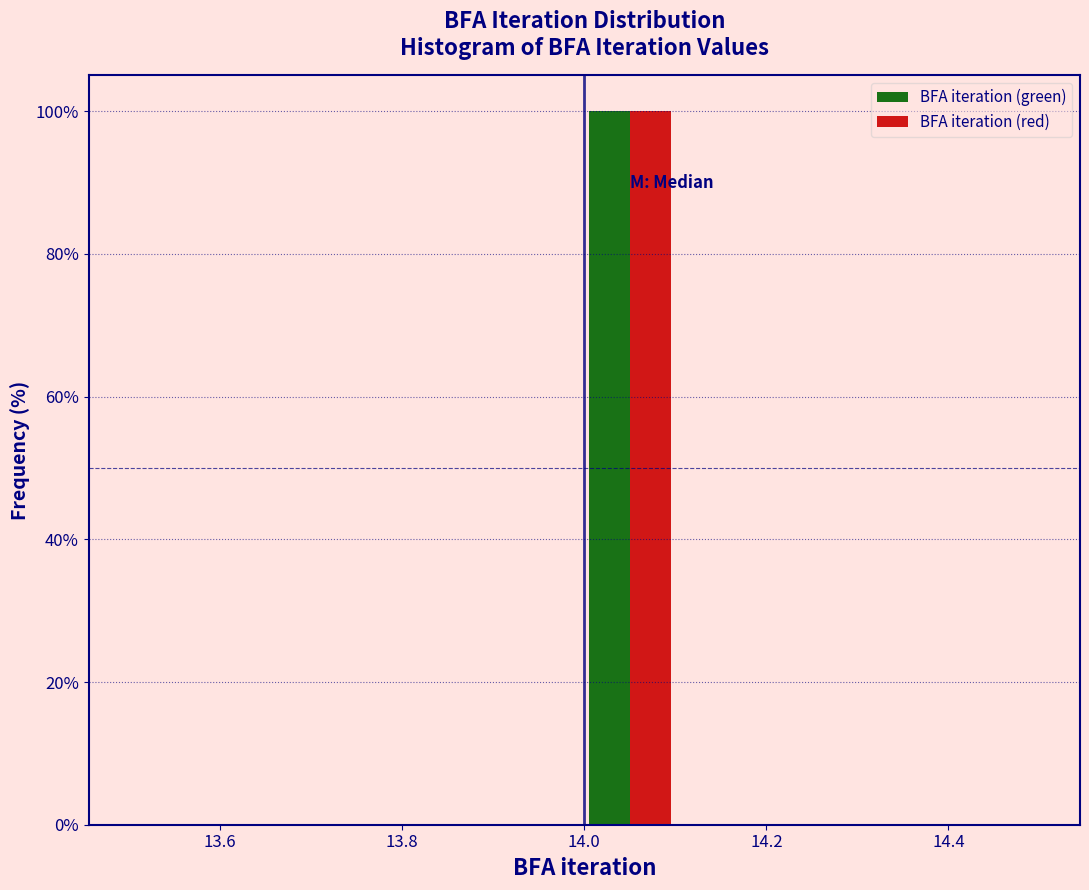

In the BFA iteration (green) series, which range on the x-axis has the tallest bar?

14.0 to 14.1